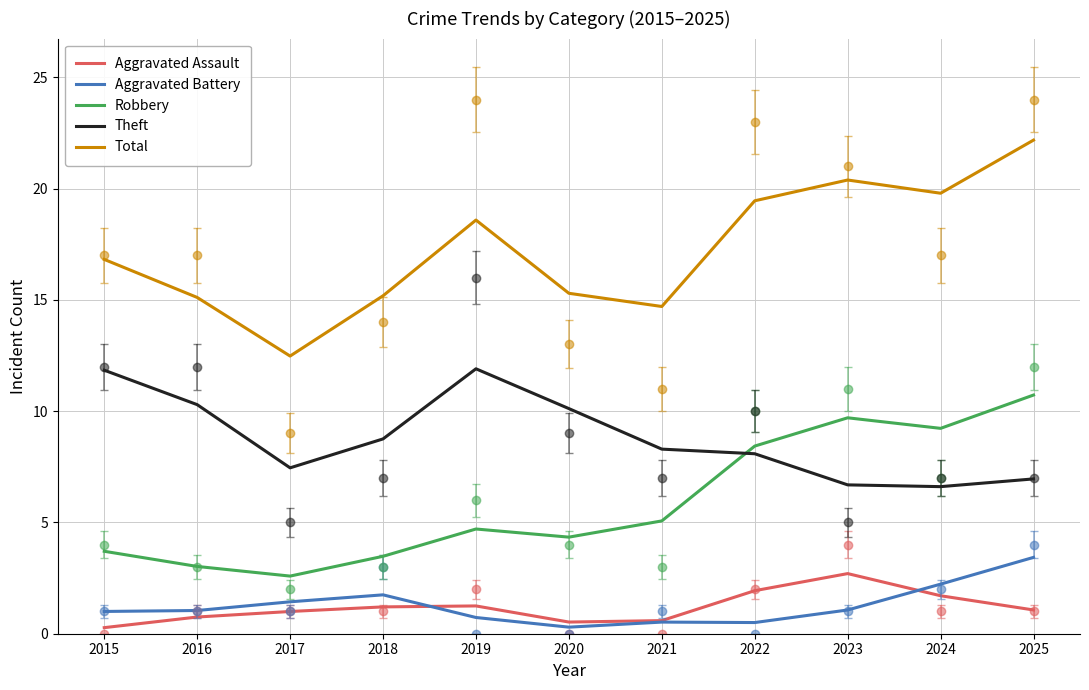

True or false: Robbery and Aggravated Assault intersect in this chart.

False